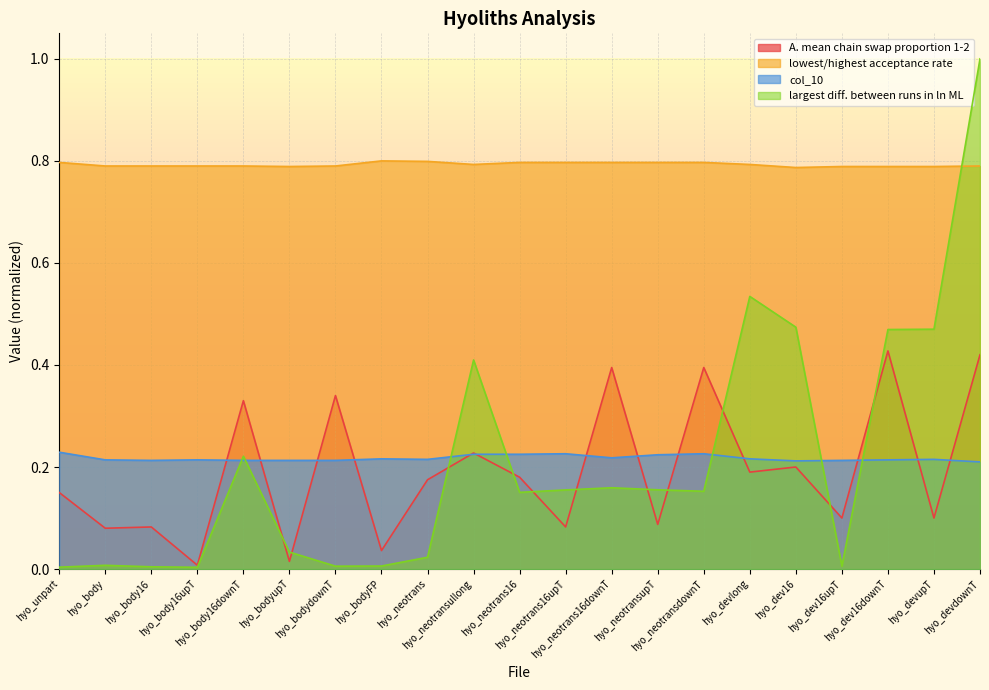

Reading left to right, extract all data points from this chart.

A. mean chain swap proportion 1-2: 0.1	0.1	0.1	0.0	0.3	0.0	0.3	0.0	0.2	0.2	0.2	0.1	0.4	0.1	0.4	0.2	0.2	0.1	0.4	0.1	0.4
lowest/highest acceptance rate: 0.8	0.8	0.8	0.8	0.8	0.8	0.8	0.8	0.8	0.8	0.8	0.8	0.8	0.8	0.8	0.8	0.8	0.8	0.8	0.8	0.8
col_10: 0.2	0.2	0.2	0.2	0.2	0.2	0.2	0.2	0.2	0.2	0.2	0.2	0.2	0.2	0.2	0.2	0.2	0.2	0.2	0.2	0.2
largest diff. between runs in ln ML: 0.0	0.0	0.0	0.0	0.2	0.0	0.0	0.0	0.0	0.4	0.2	0.2	0.2	0.2	0.2	0.5	0.5	0.0	0.5	0.5	1.0